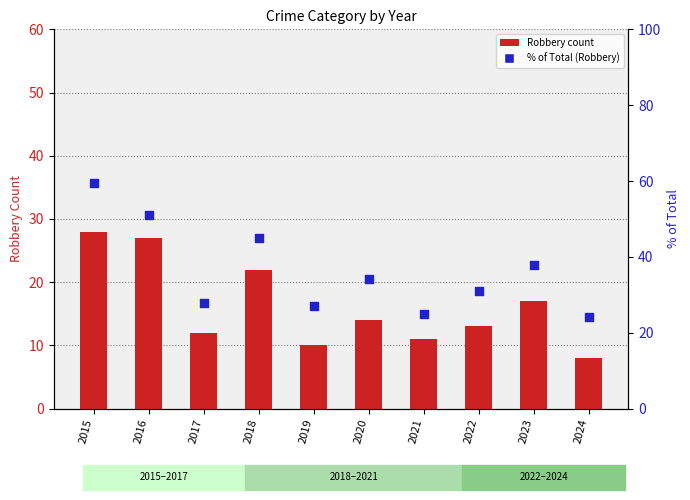

At which category is the sum across all series the highest?

2015